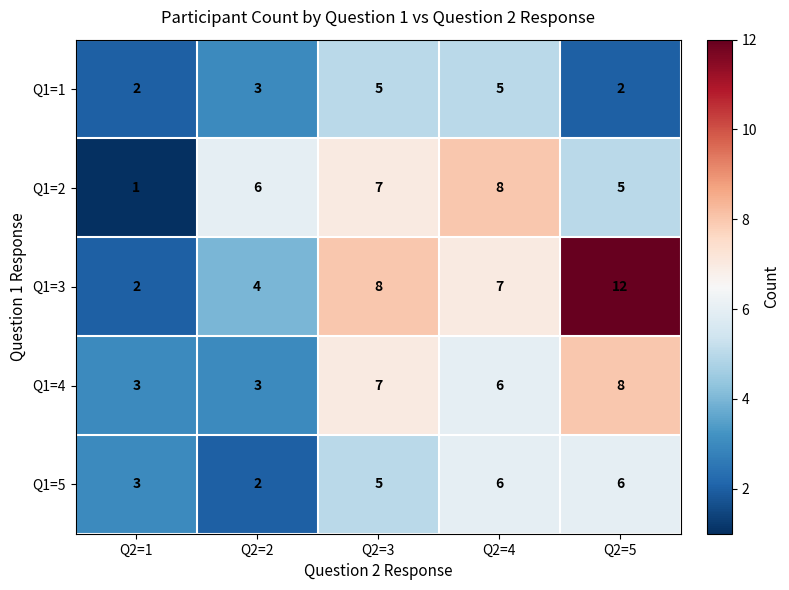

What is the total value across all series at Q2=4?

32